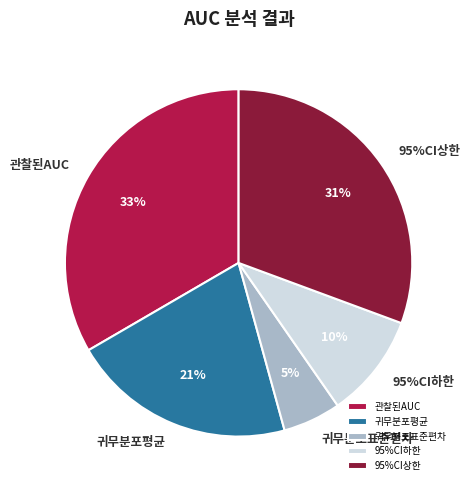

How much of the chart is everything except 관찰된AUC?

66.6%